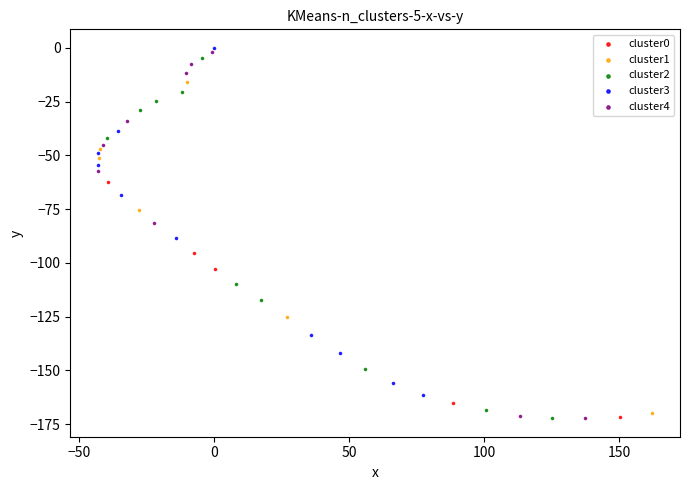

Which series has the widest spread of Y values?

cluster4